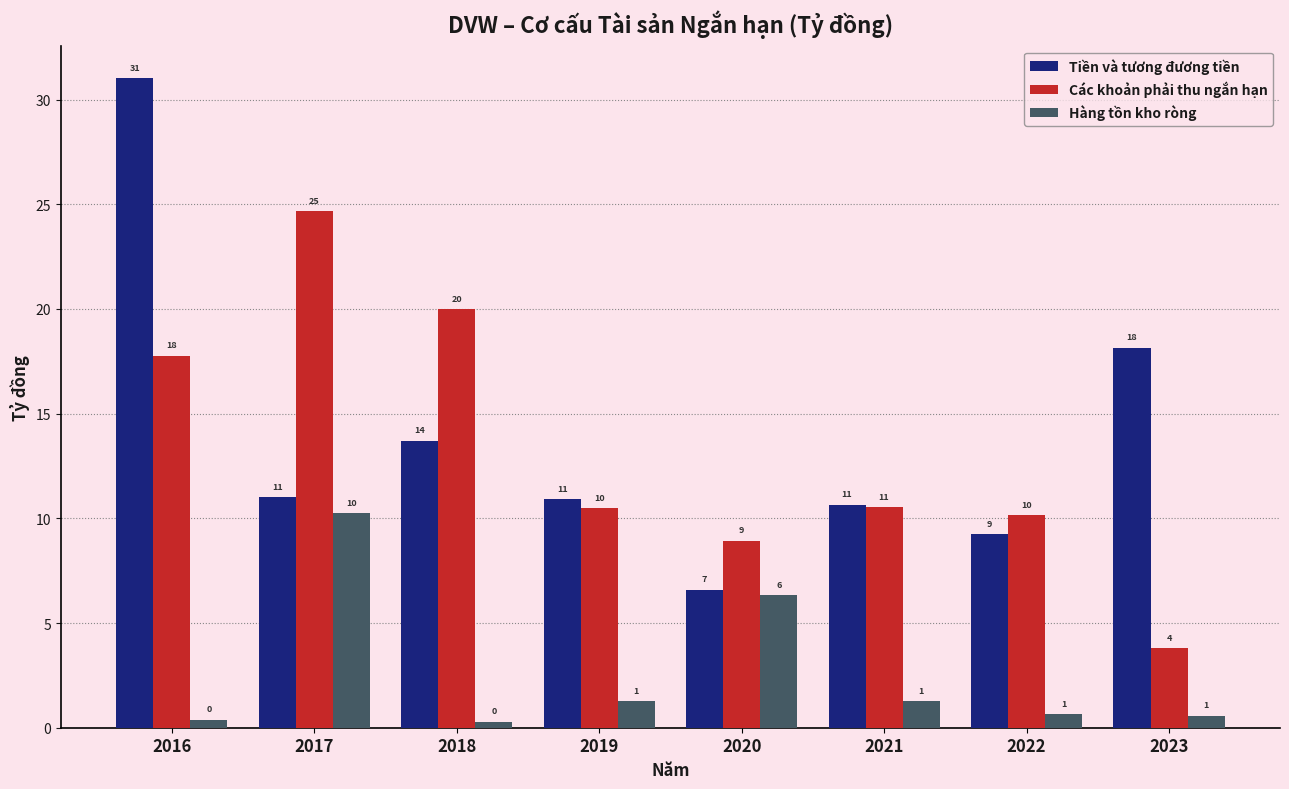

Are the bars horizontal?

No